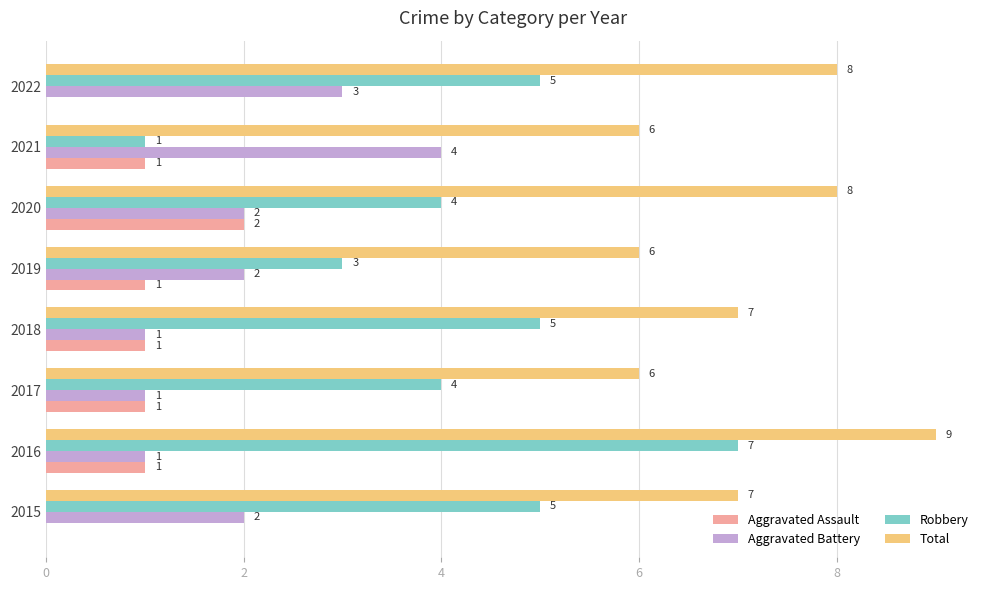

What are all the series names shown in the legend?

Aggravated Assault, Aggravated Battery, Robbery, Total